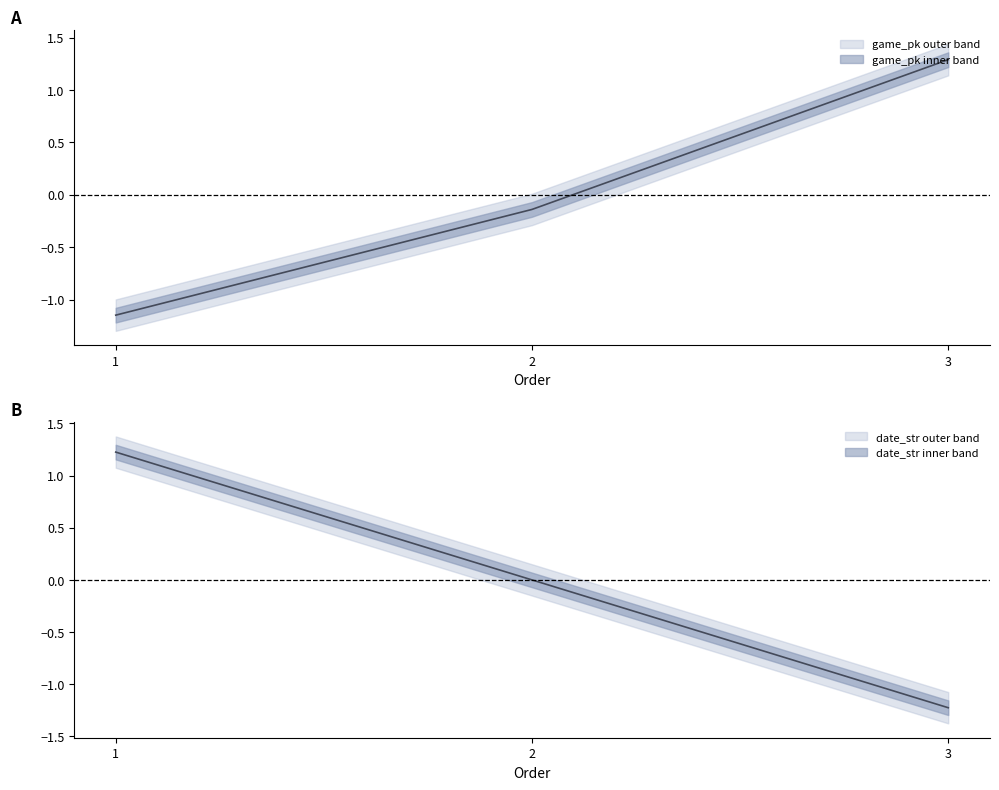

At which category is the sum across all series the highest?

1